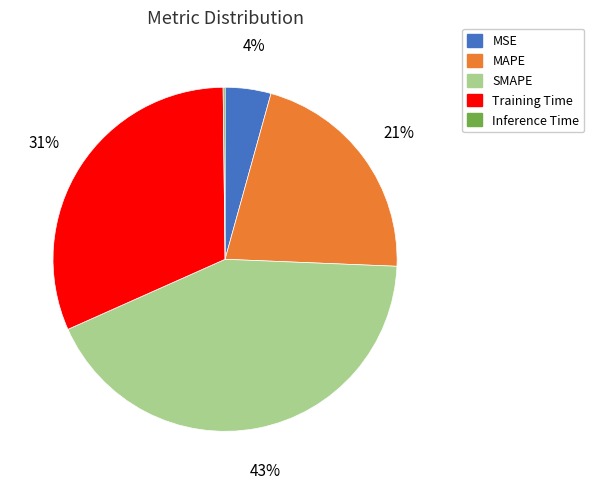

Between MSE and SMAPE, which is larger?

SMAPE